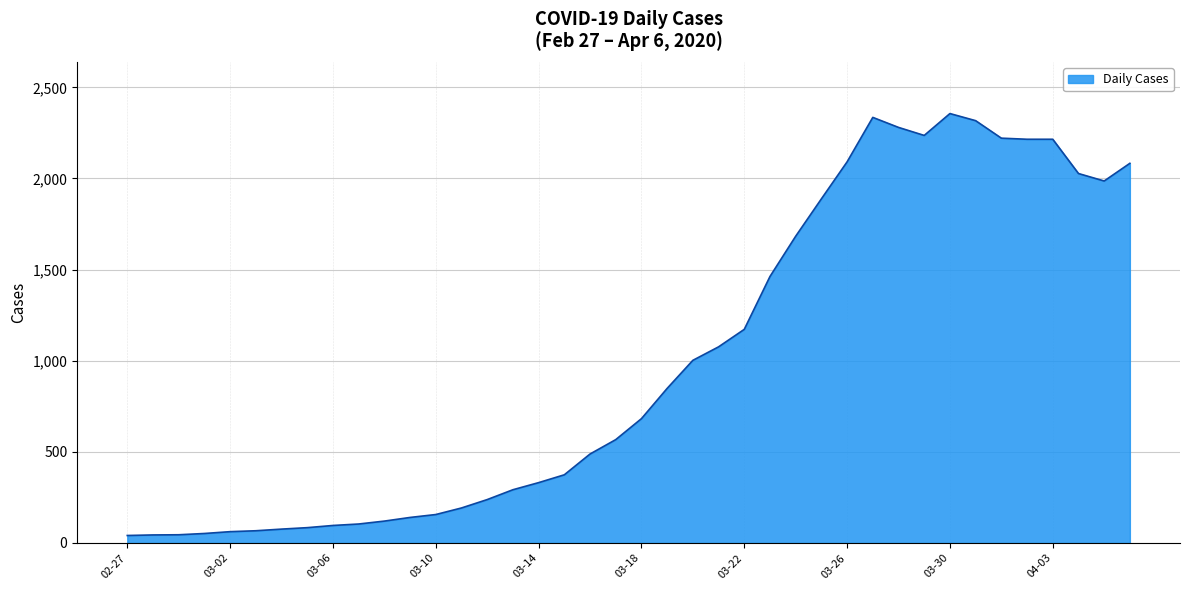

What is the difference between the maximum and minimum values?

2315